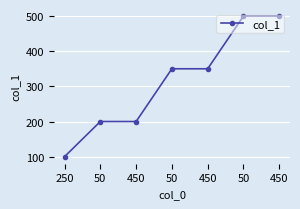

How many categories are shown in the chart?

7